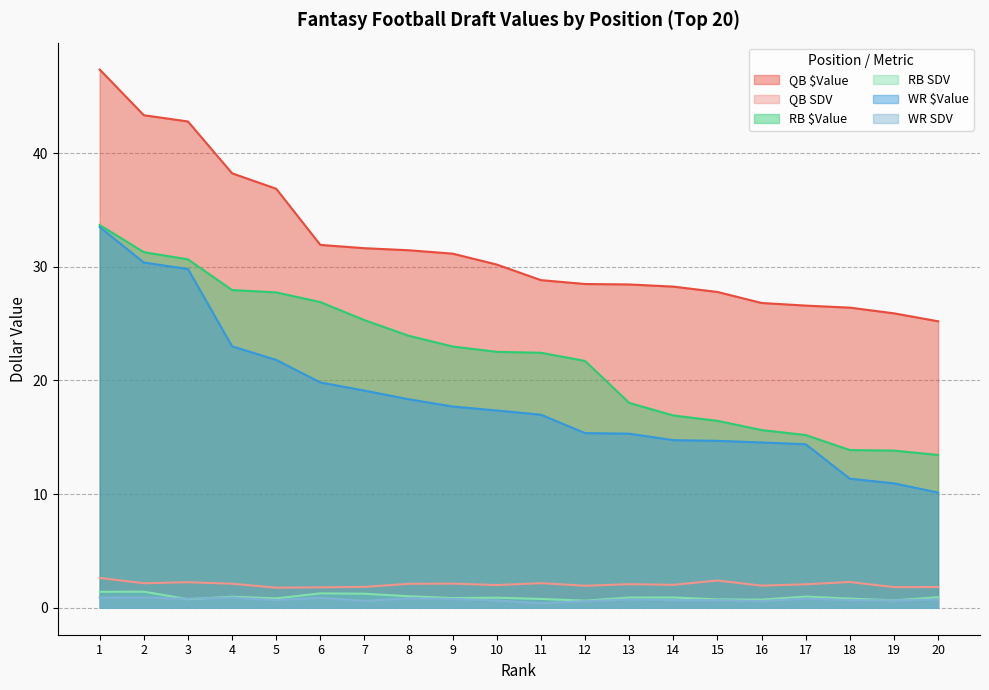

True or false: QB SDV and QB $Value intersect in this chart.

False